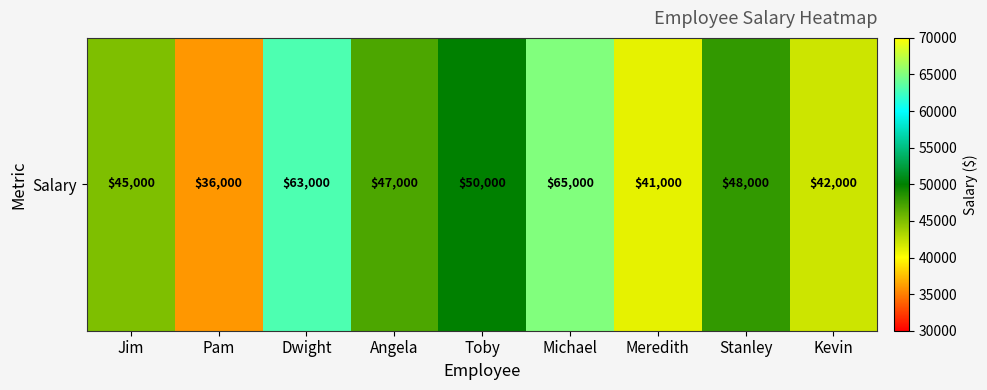

What is the average value?

48556